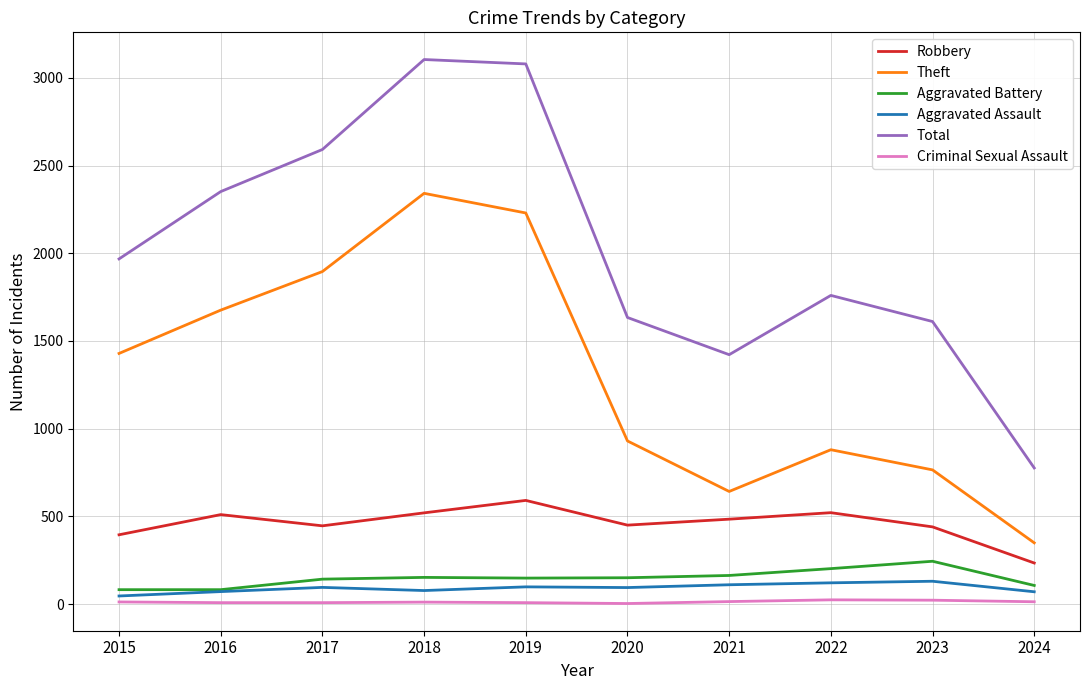

What is the spread (max minus min) of values at 2016?

2344